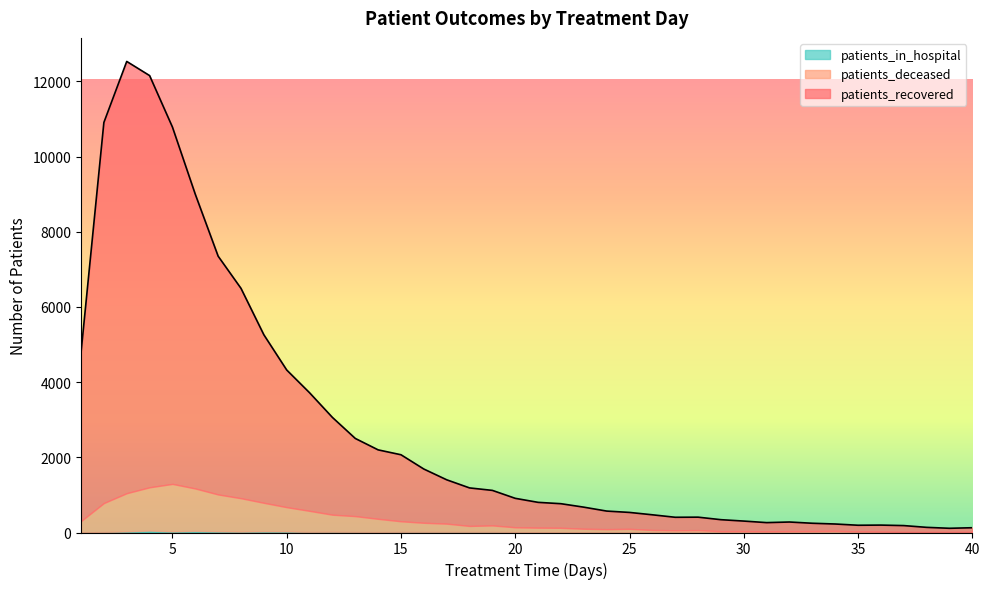

How many interior local peaks does the patients_recovered series have?

3